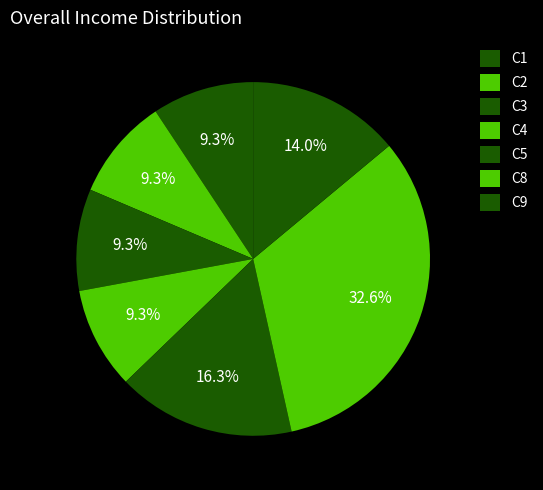

How many segments does this pie chart have?

7